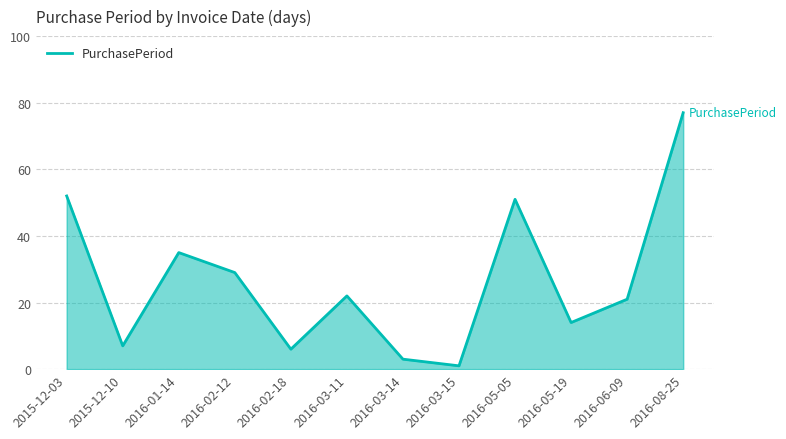

Where is the data nearest to the value 39?

2016-01-14